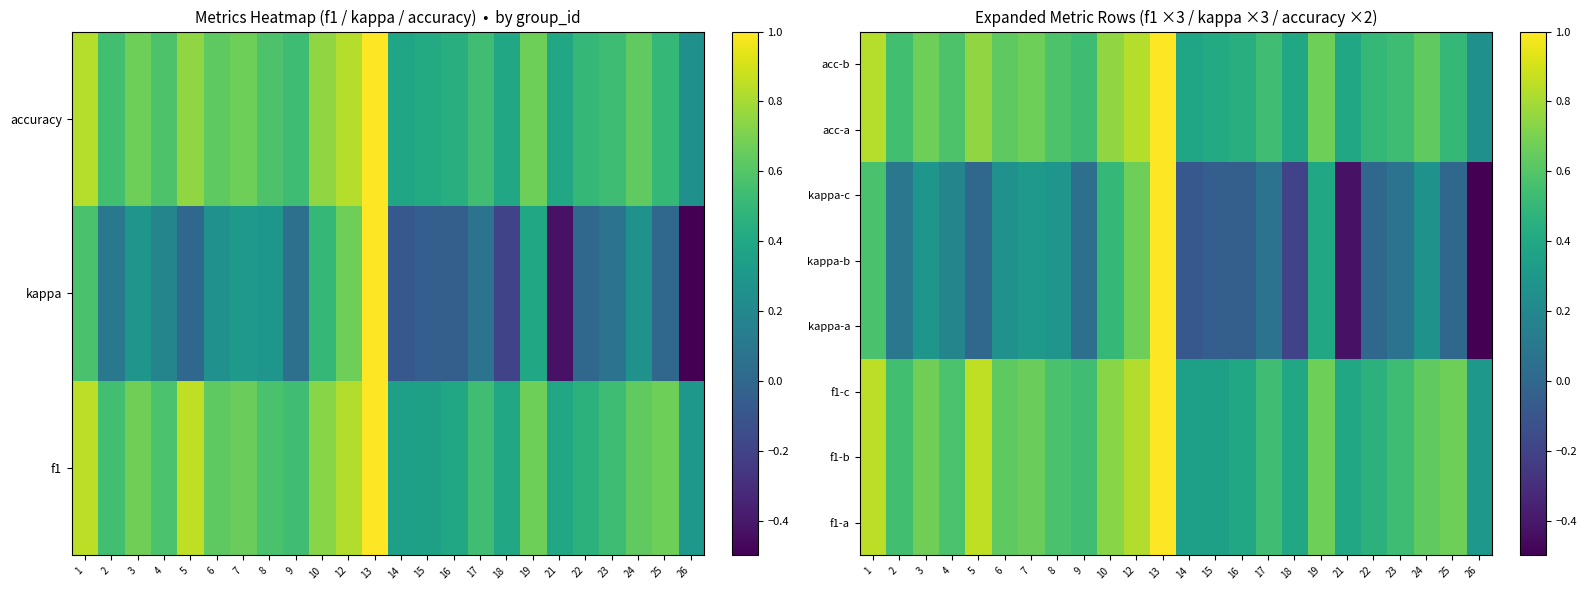

Rank the categories by kappa-c value from highest to lowest.

13, 12, 1, 10, 19, 7, 3, 8, 24, 6, 4, 2, 17, 23, 9, 5, 22, 25, 16, 15, 14, 18, 21, 26